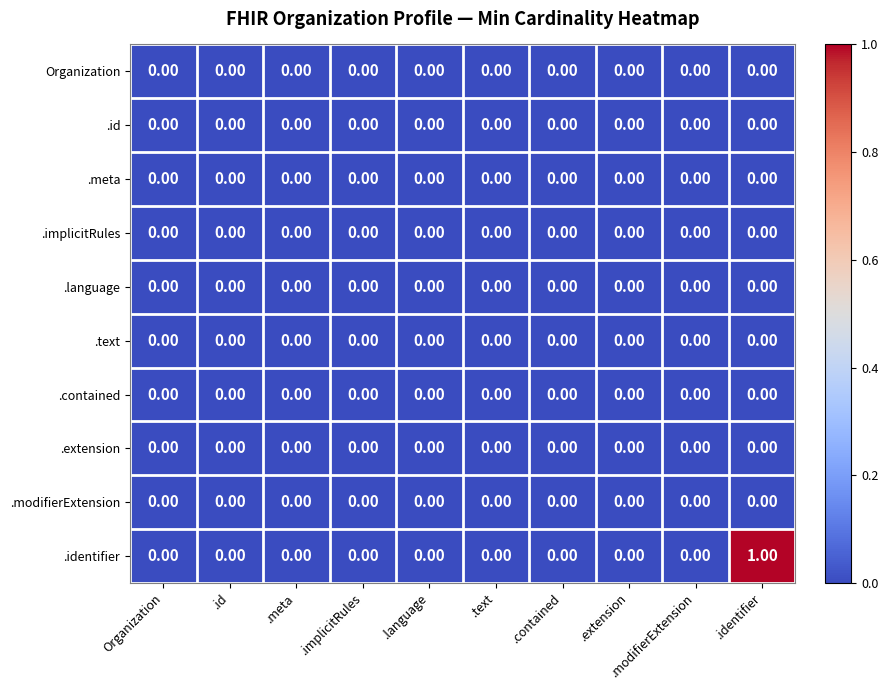

Which series has the largest total across all categories?

.identifier